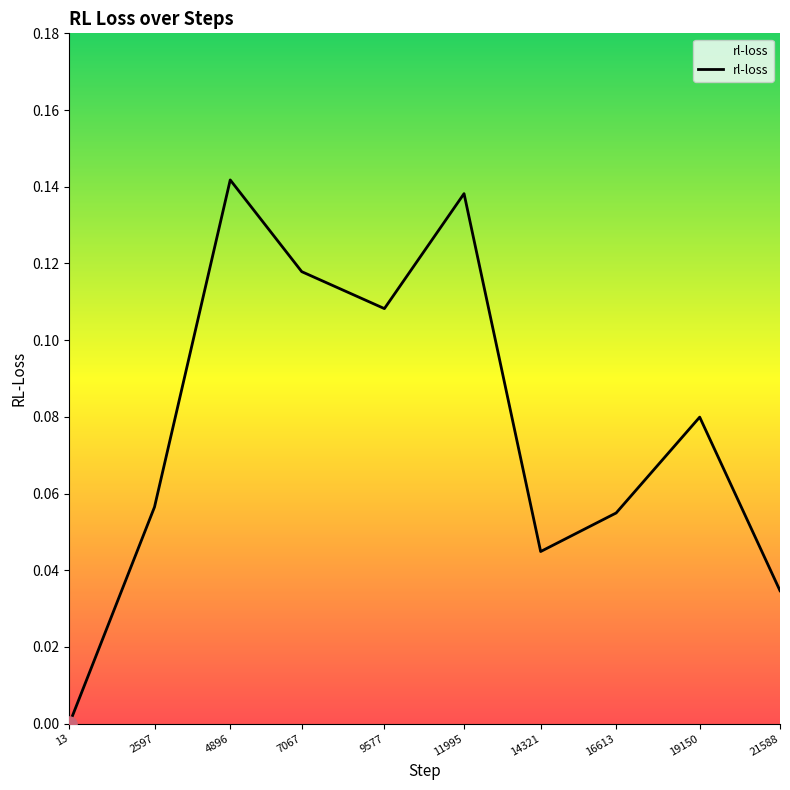

Which has a higher value, 13 or 19150?

19150